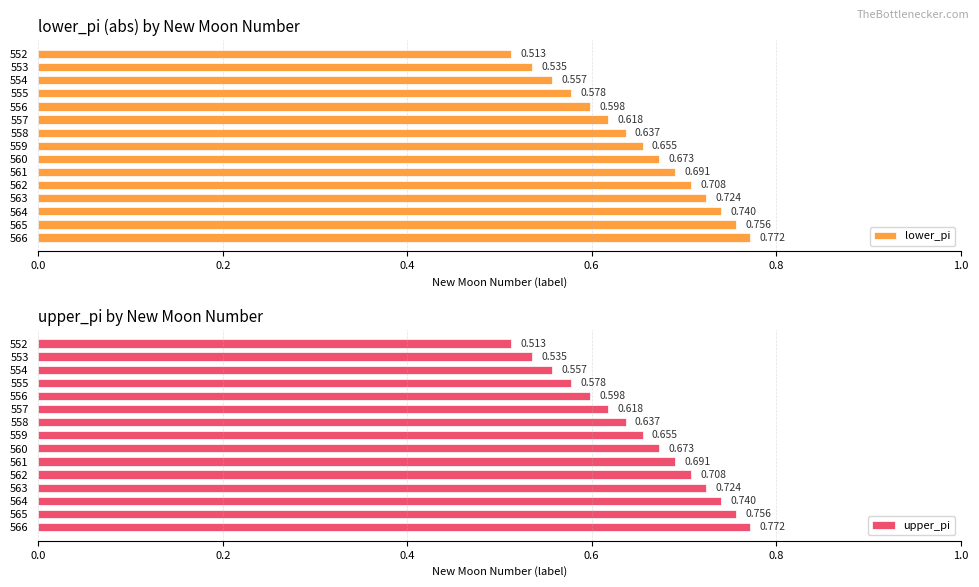

Between 560 and 558, which is larger?

560